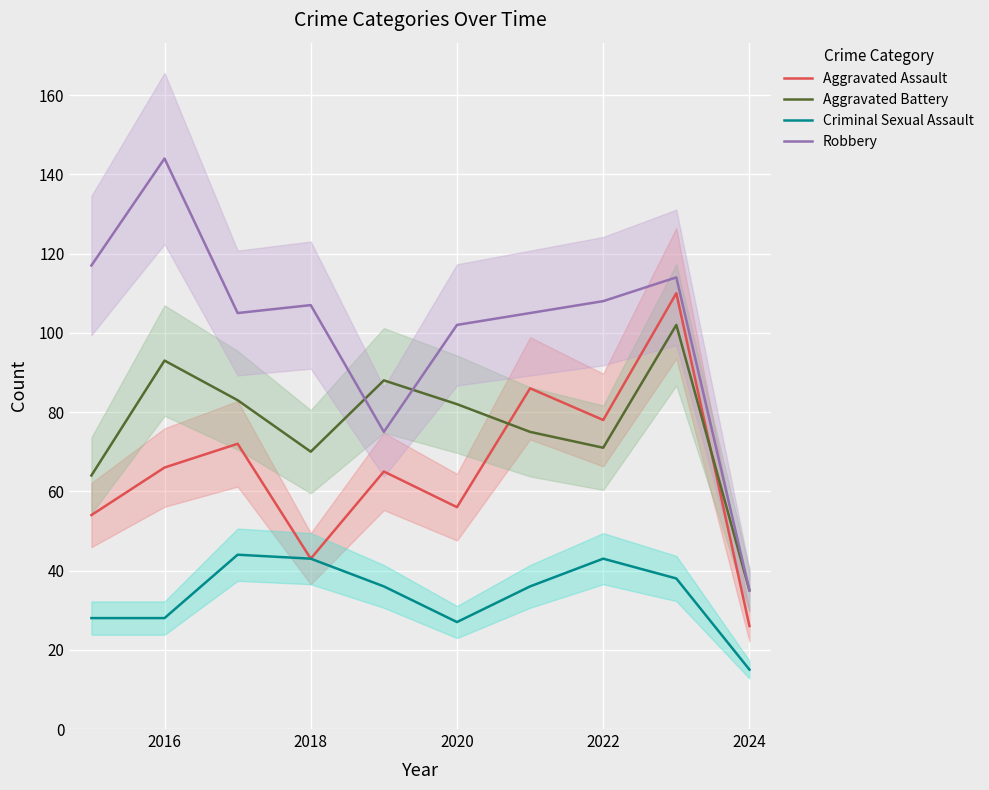

True or false: Aggravated Assault has a value of 26 at 2016.

False